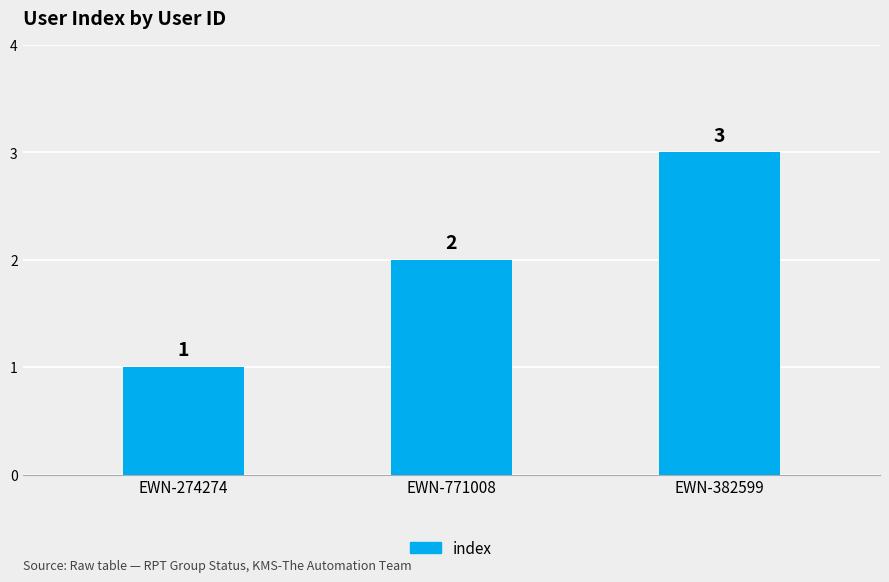

Rank the categories by value from lowest to highest.

EWN-274274, EWN-771008, EWN-382599